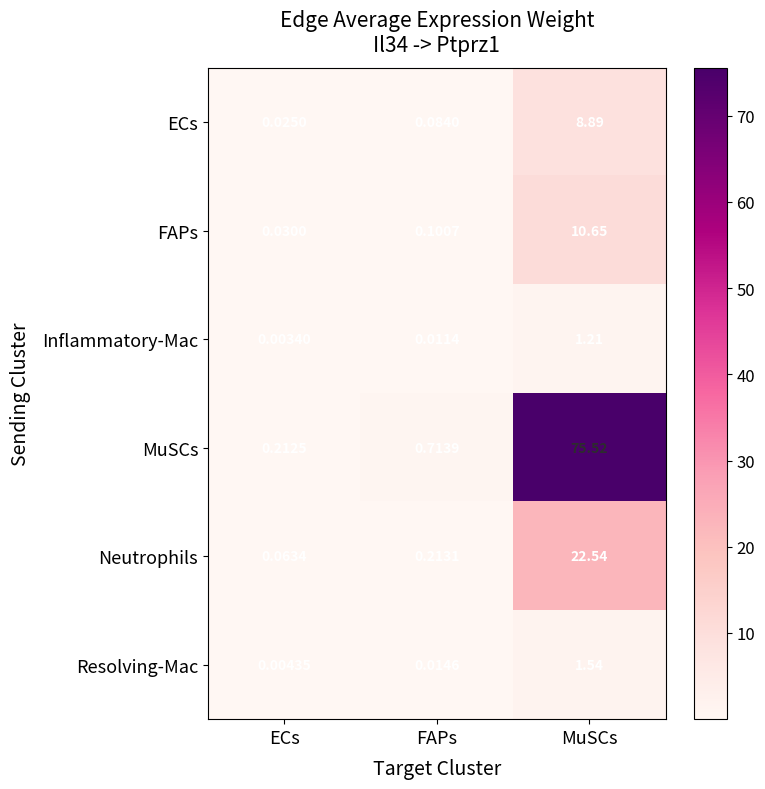

At which label does MuSCs reach its minimum?

ECs